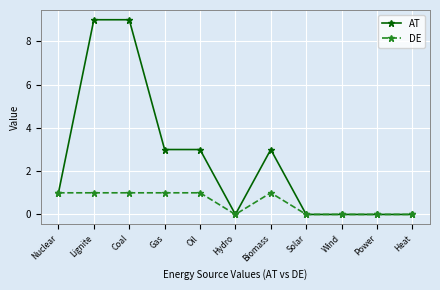

How many data points does each series have?

11